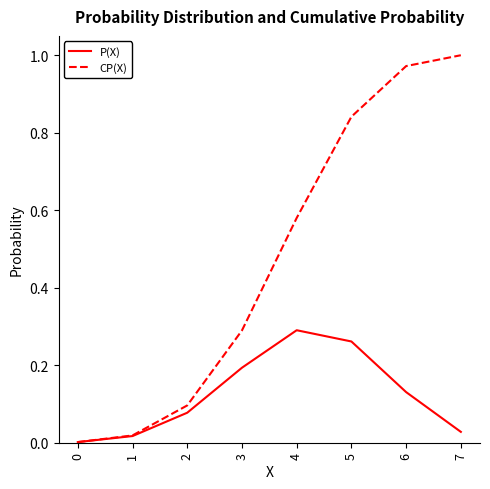

Count the number of categories in the chart.

8